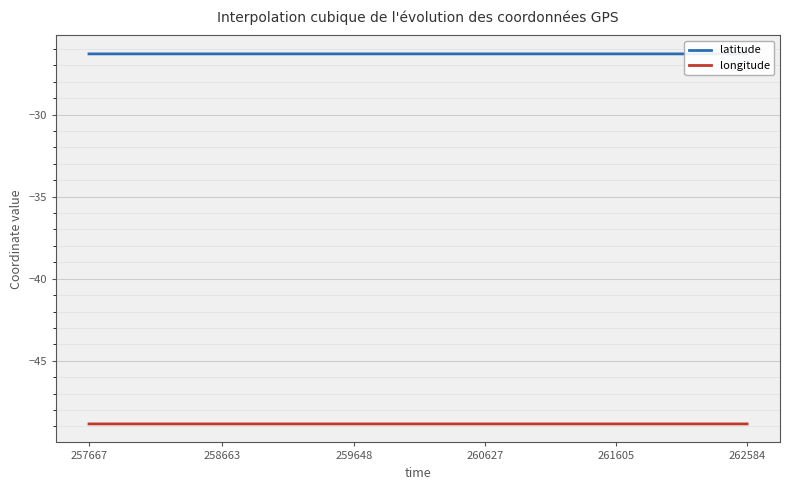

At which category does longitude reach its first local peak?

259648